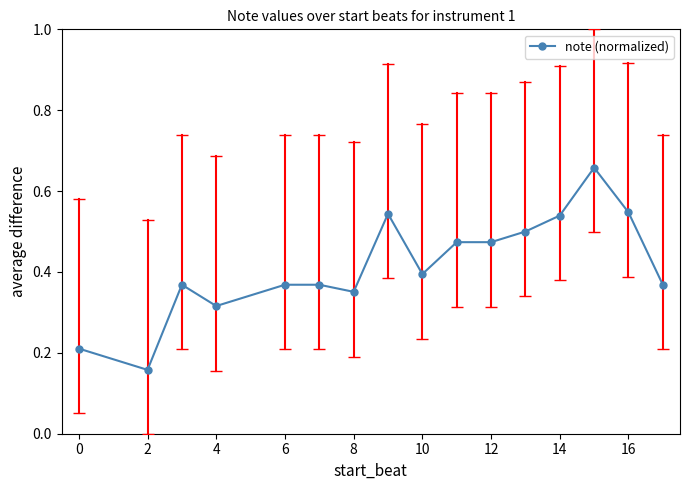

True or false: the data has more than 1 interior local peaks.

True